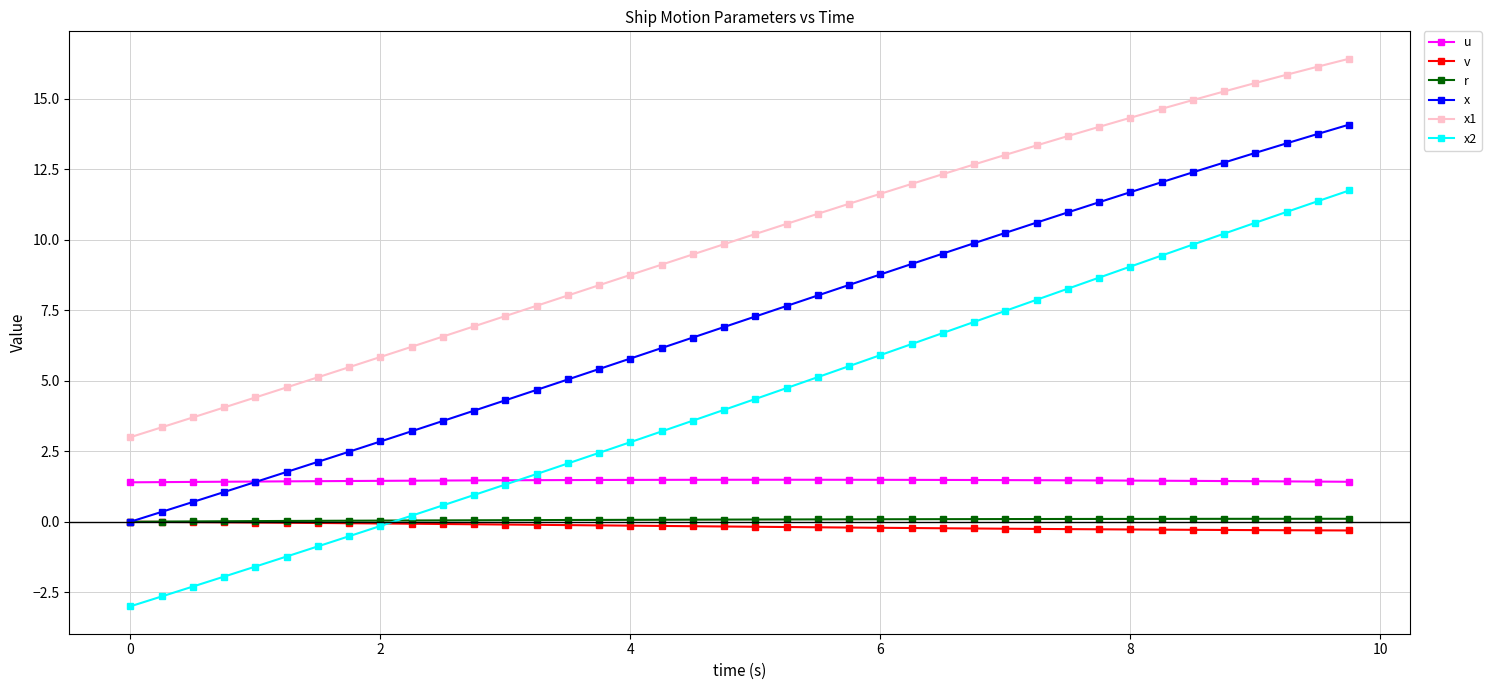

Which series has the widest spread of values?

x2